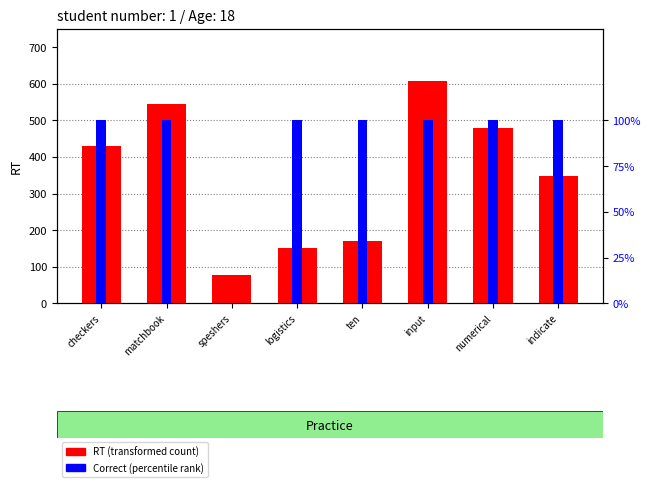

Reading left to right, list all the values displayed in this chart.

RT (transformed count): 430	544	78	152	171	608	478	347
Correct (percentile rank): 1	1	0	1	1	1	1	1